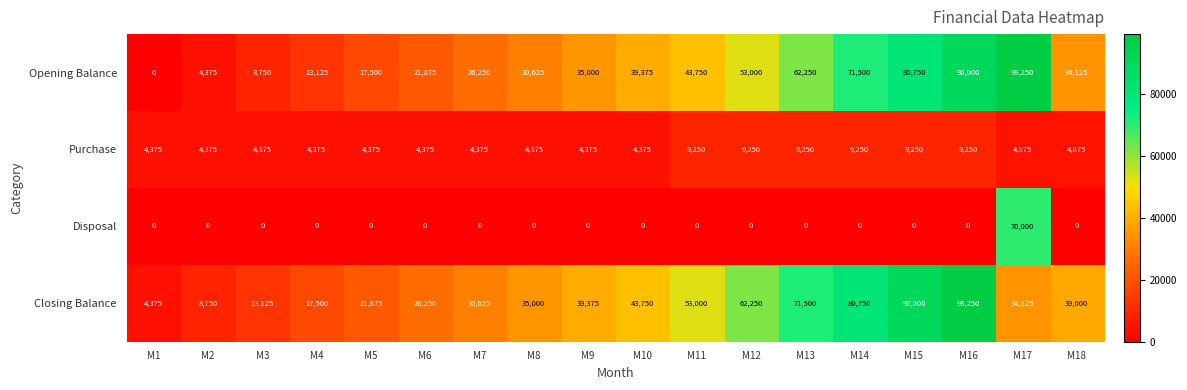

At which category is the sum across all series the highest?

M17